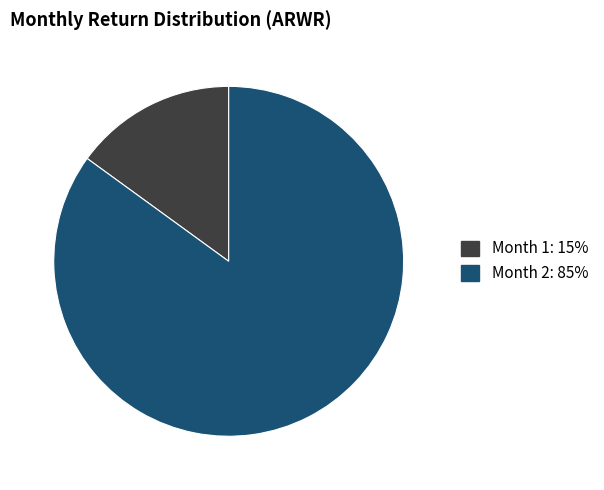

Does any single category account for the majority?

Yes